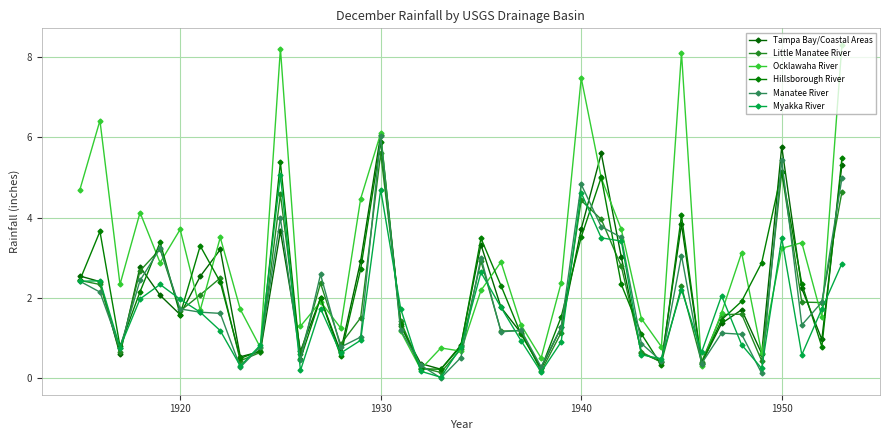

What is the value of the Hillsborough River point at the 2nd from the left?

3.7